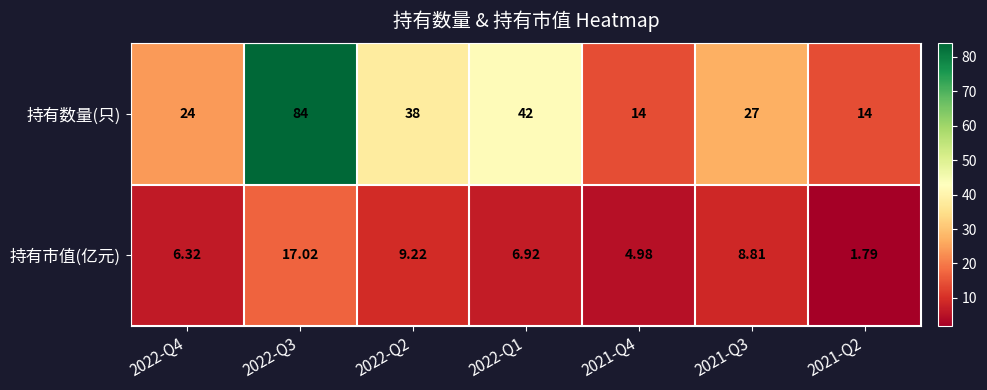

Which series has the largest total across all categories?

持有数量(只)